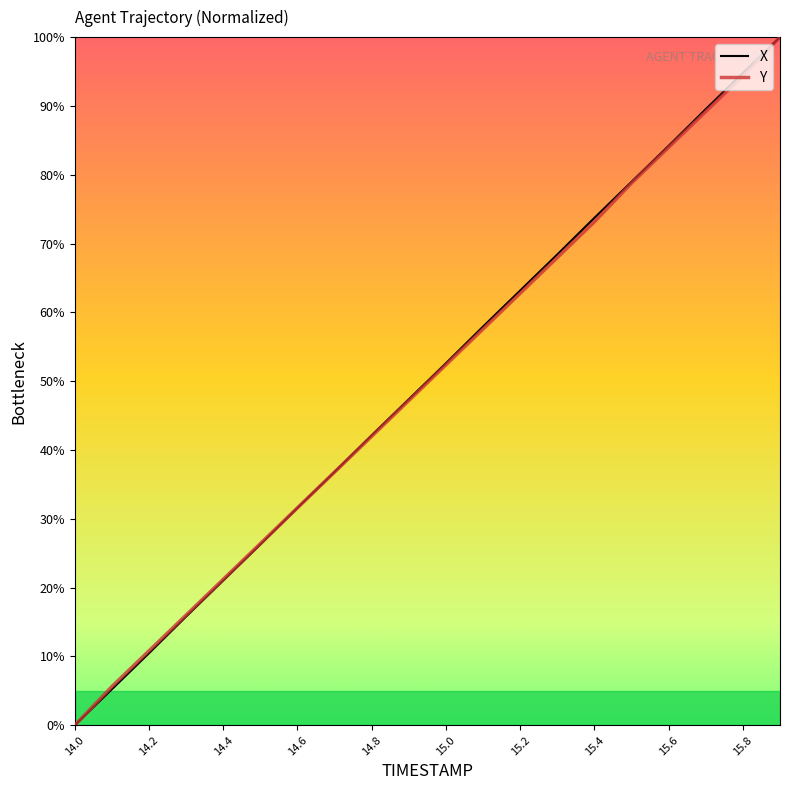

Rank the series by their average value, from highest to lowest.

X, Y